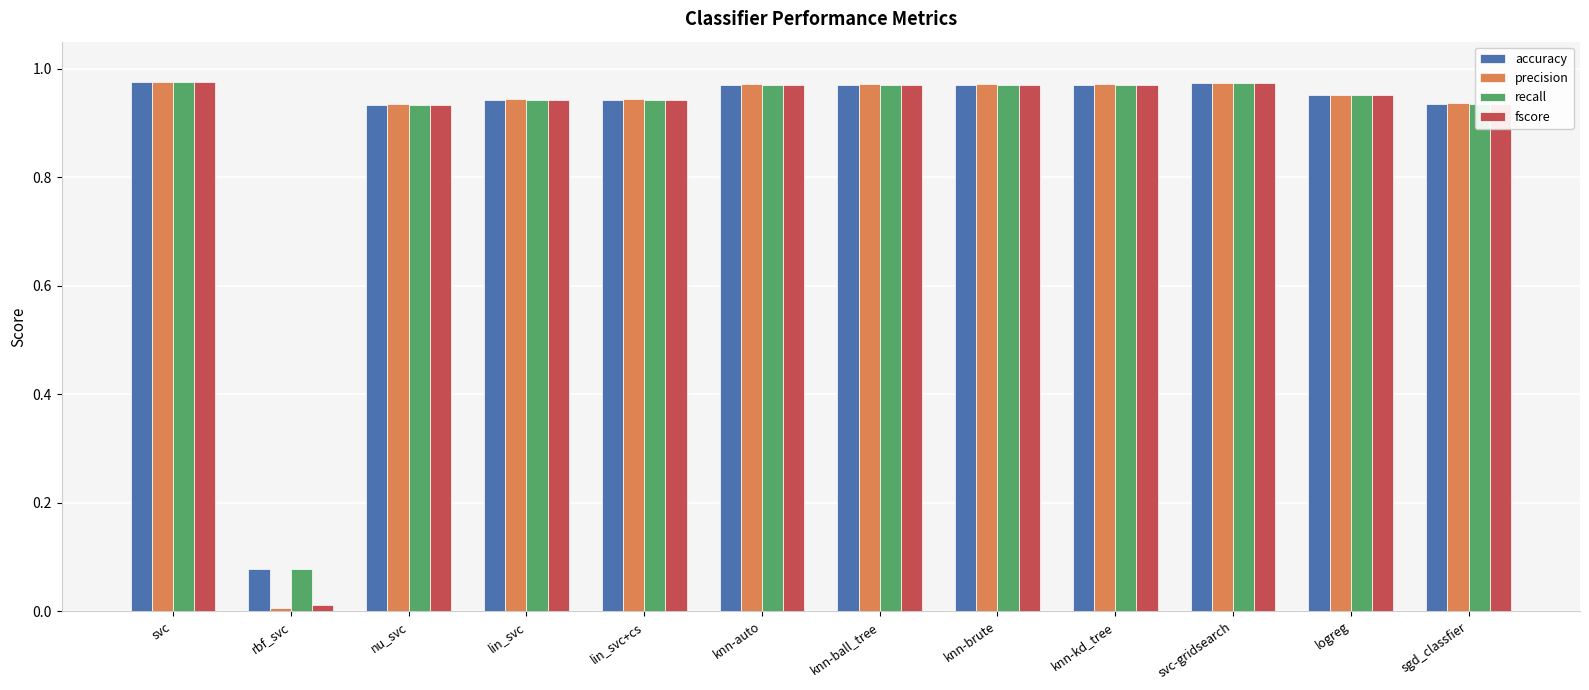

Is it true that recall equals 0.2 at lin_svc+cs?

False